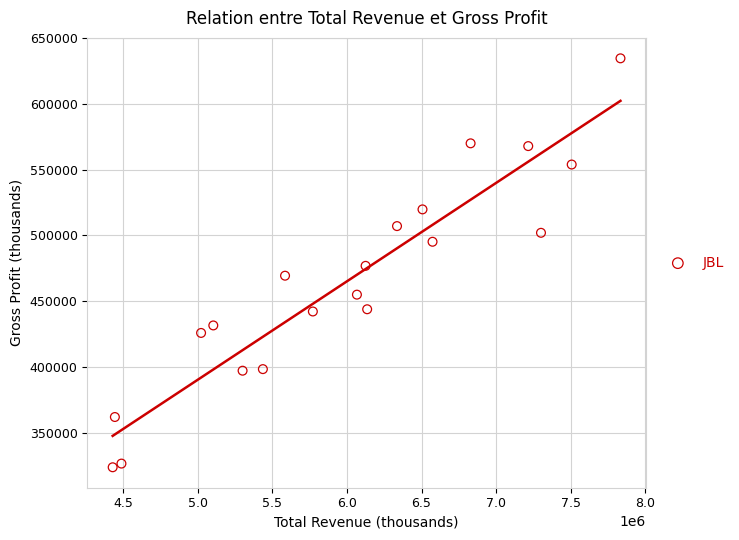

What is the range of Y values (max minus min)?

310800